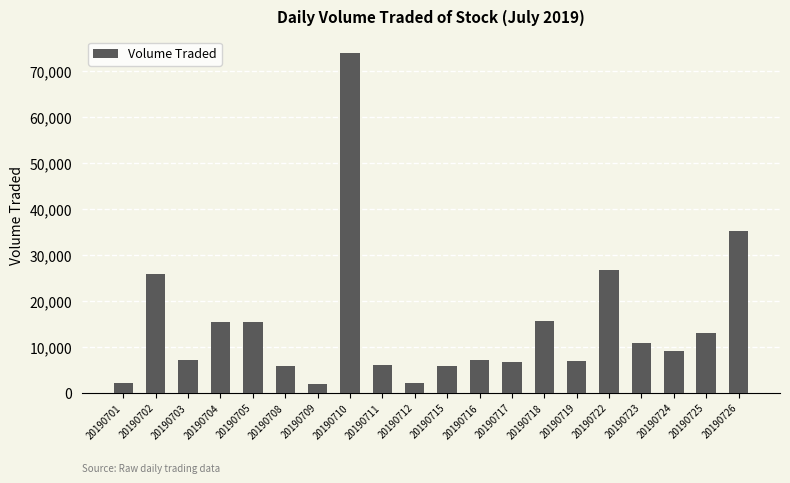

How many categories are shown in the chart?

20